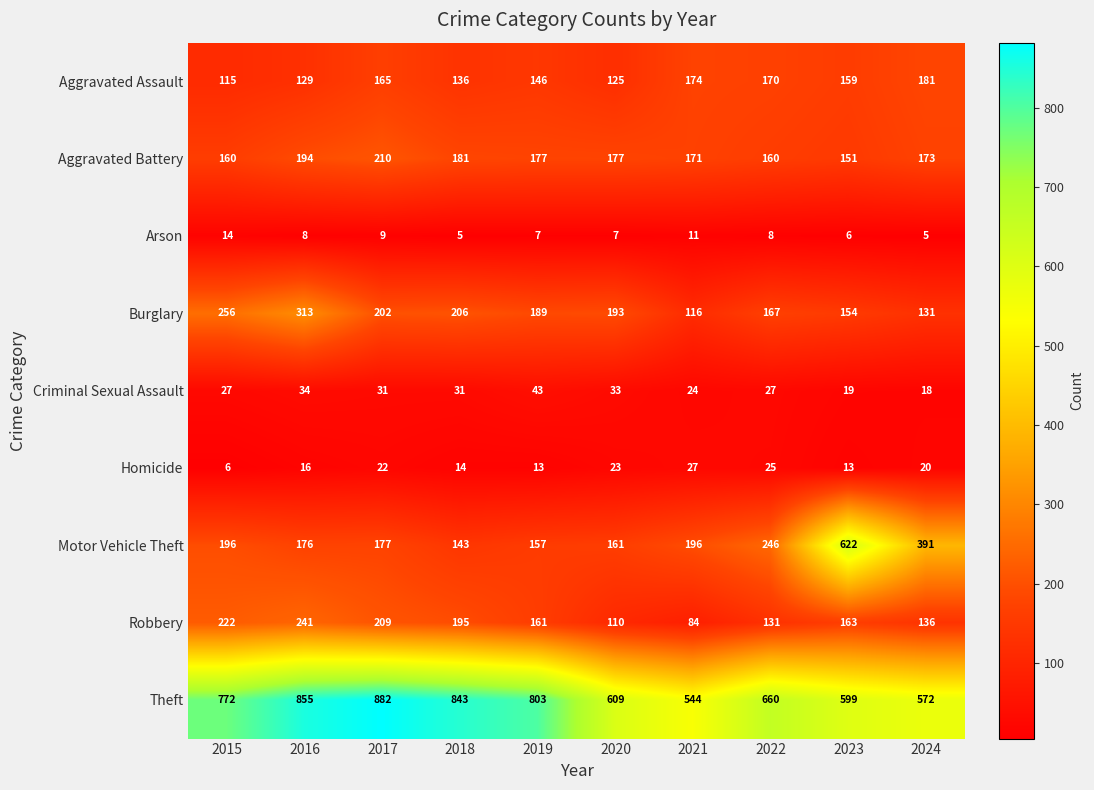

What is the difference between the second highest and second lowest values in the Homicide series?

12